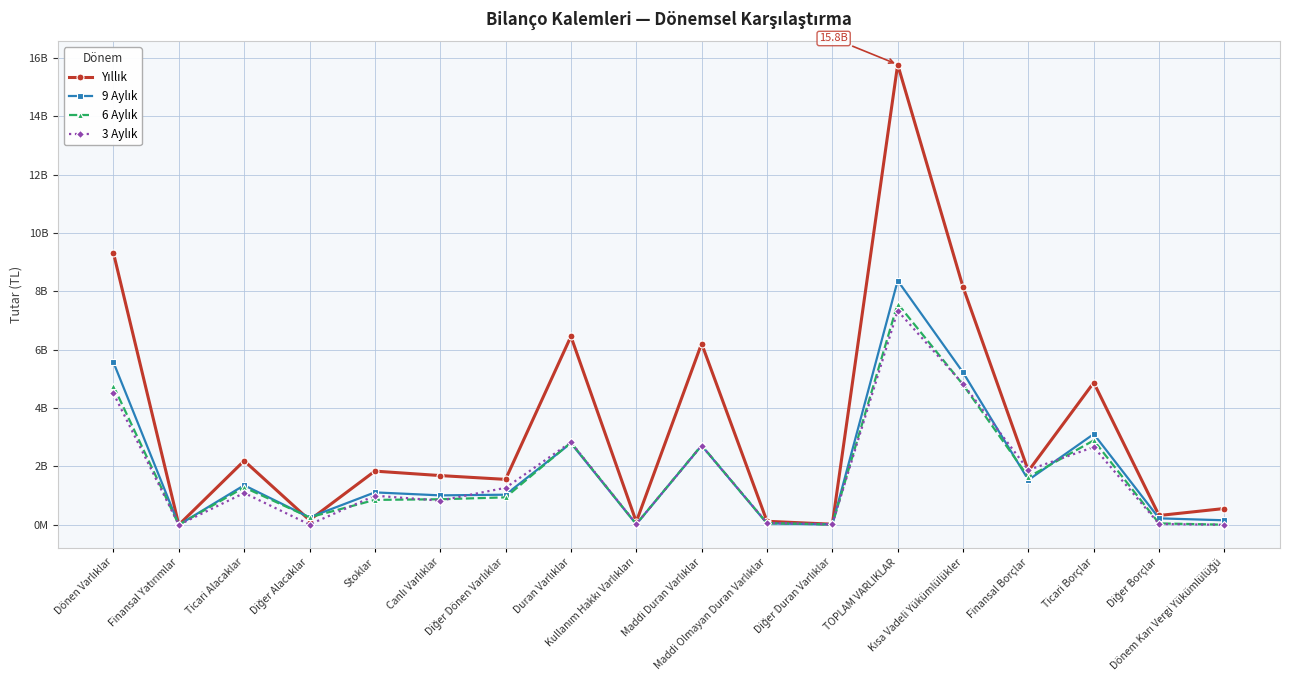

At Diğer Alacaklar, list the series in order from smallest to largest.

3 Aylık, Yıllık, 9 Aylık, 6 Aylık